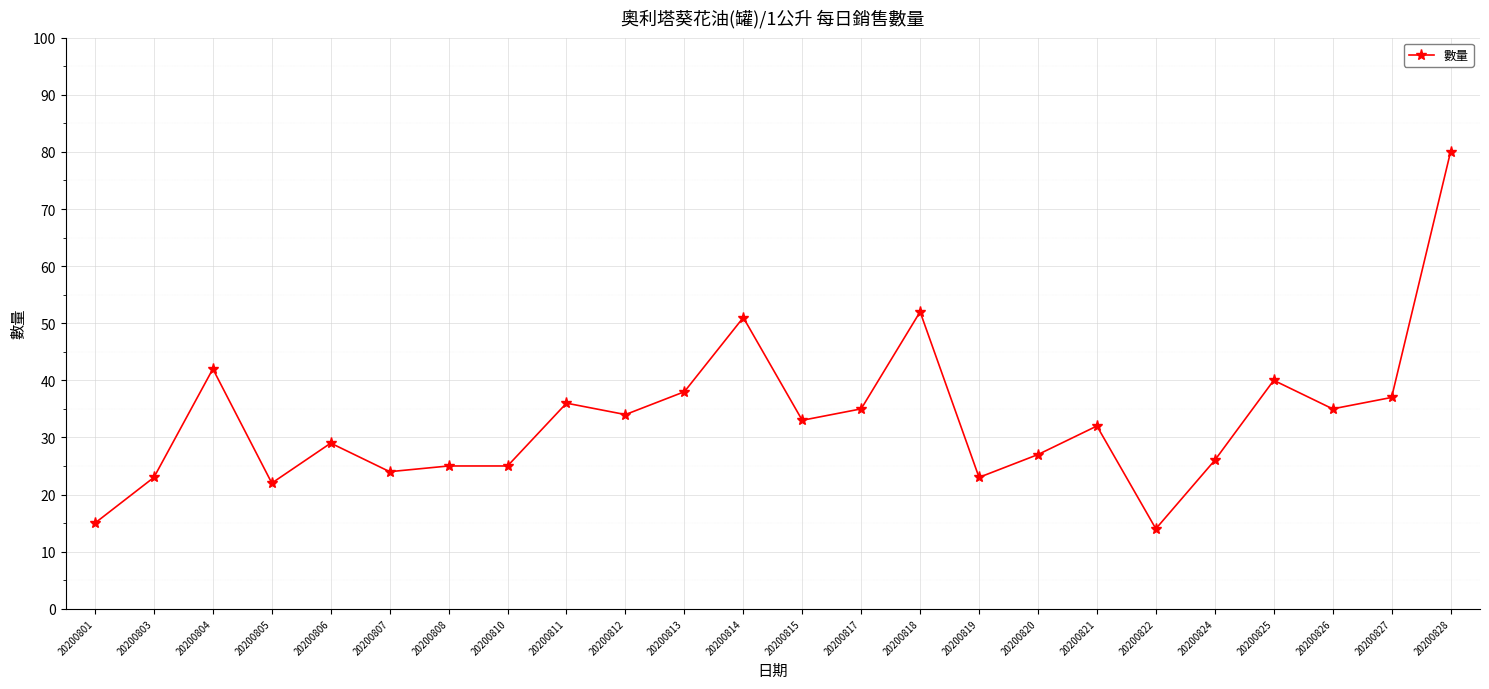

How many categories are shown in the chart?

24